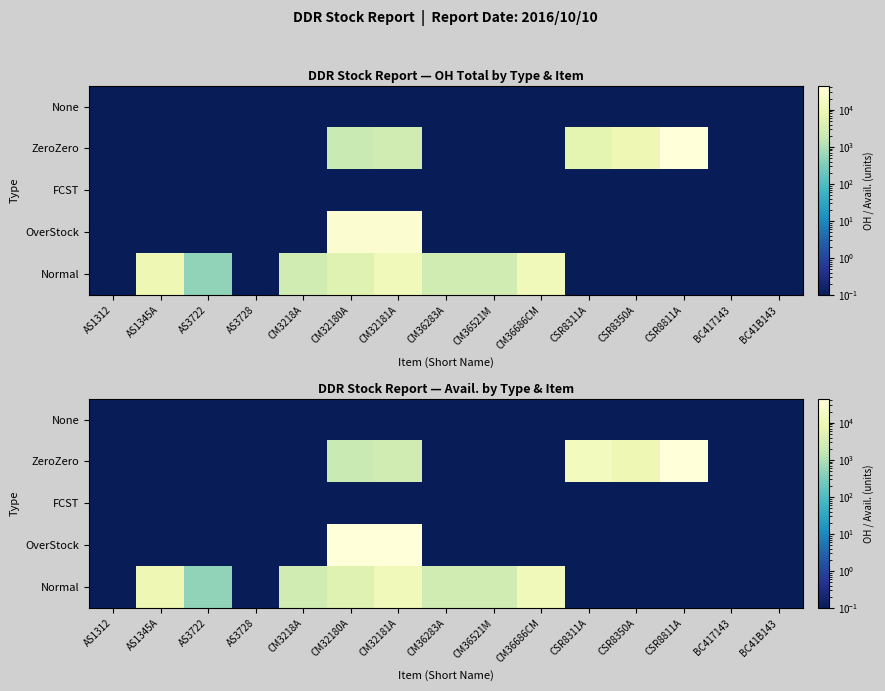

Between BC41B143 and AS1312, which is larger?

BC41B143